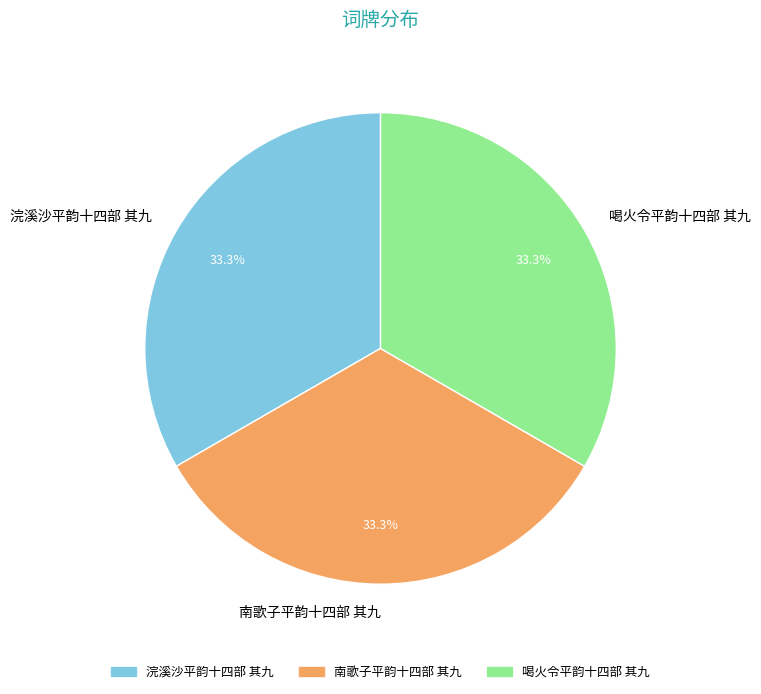

Is the sum of 南歌子平韵十四部 其九 and 喝火令平韵十四部 其九 greater than half?

Yes